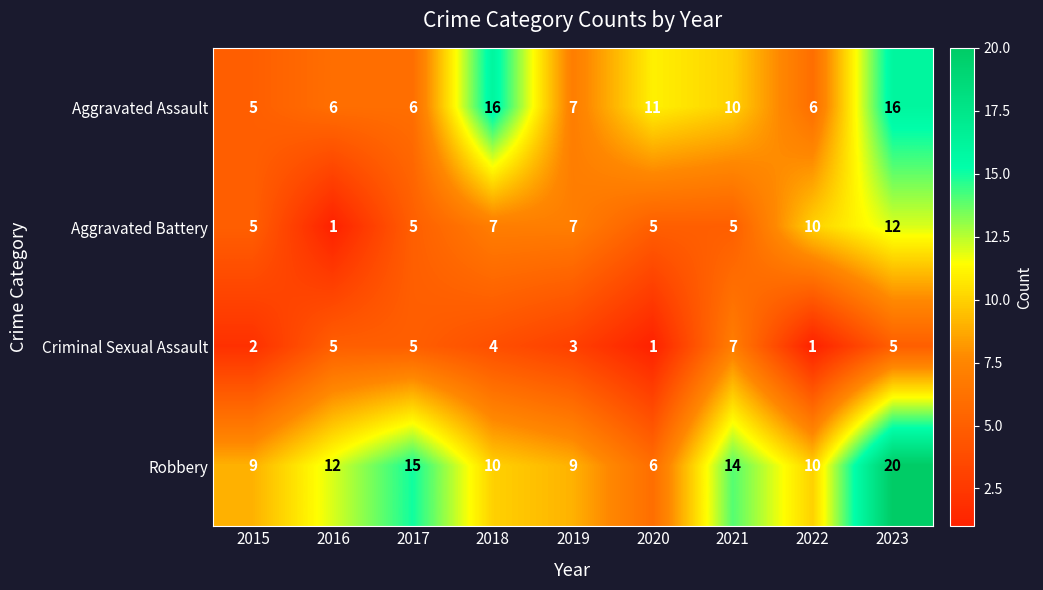

Between 2017 and 2018, which series saw the biggest shift?

Aggravated Assault